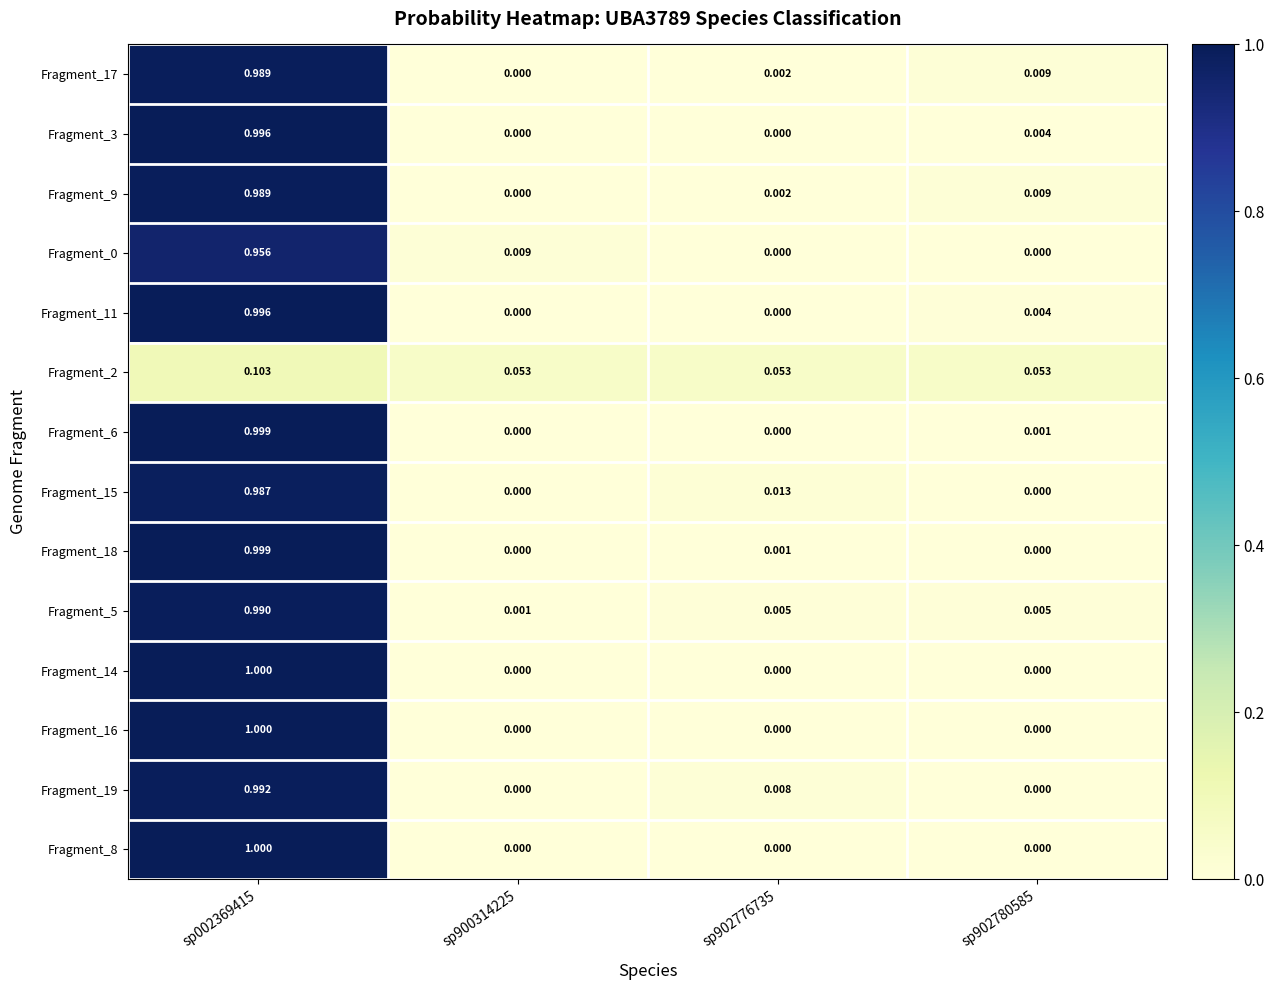

Is the value of Fragment_9 at sp002369415 greater than the value of Fragment_14 at sp902776735?

Yes